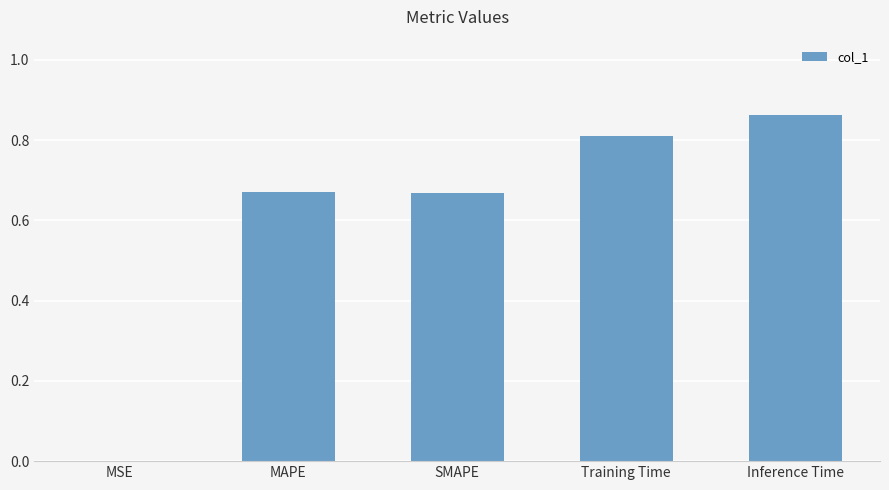

What is the sum of all values?

3.0